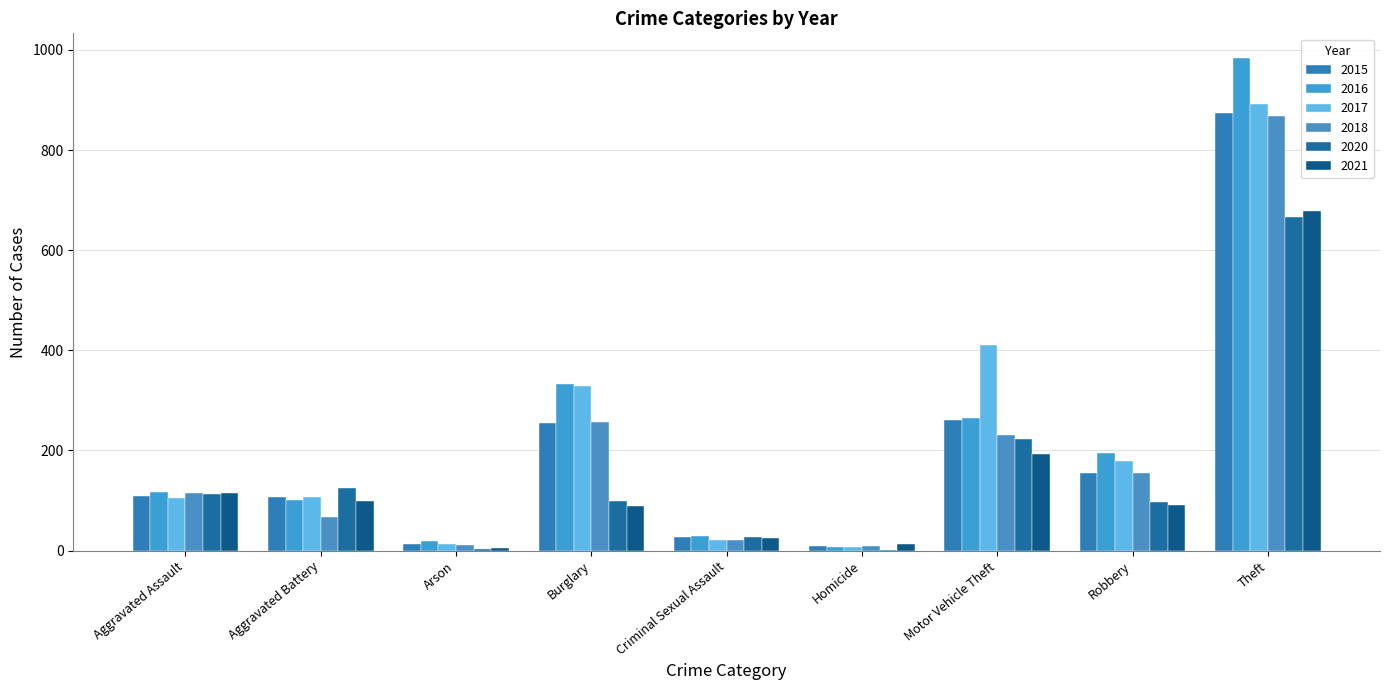

How many categories are shown in the chart?

9